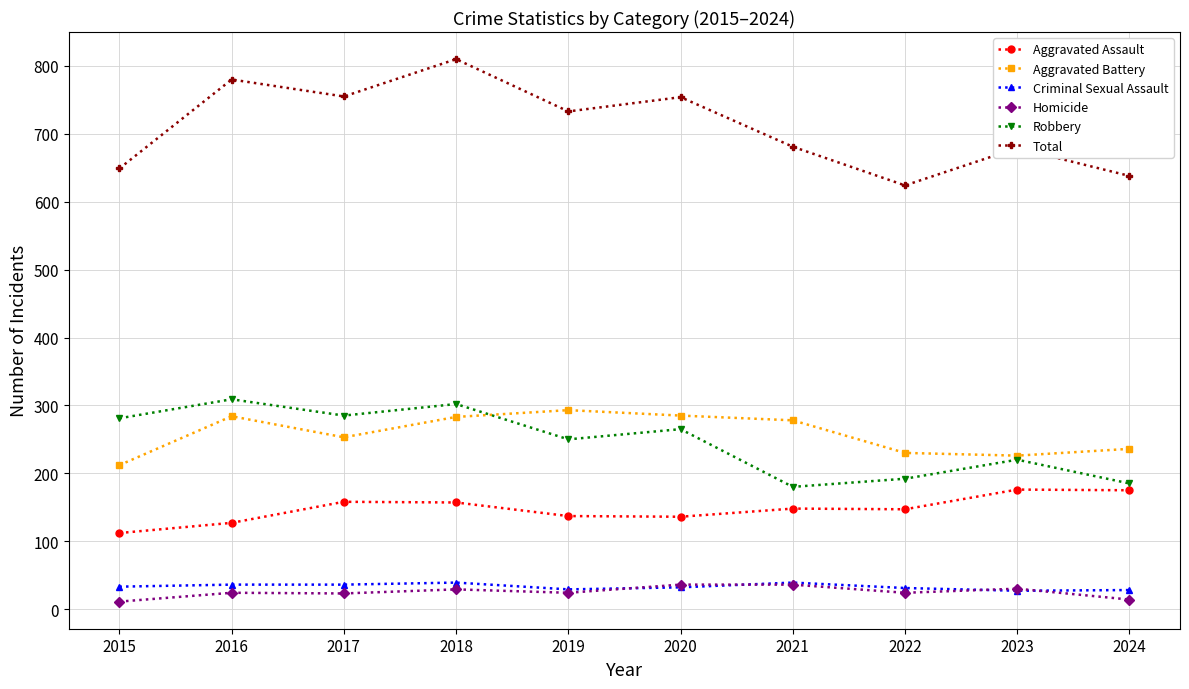

Which series has the largest total across all categories?

Total